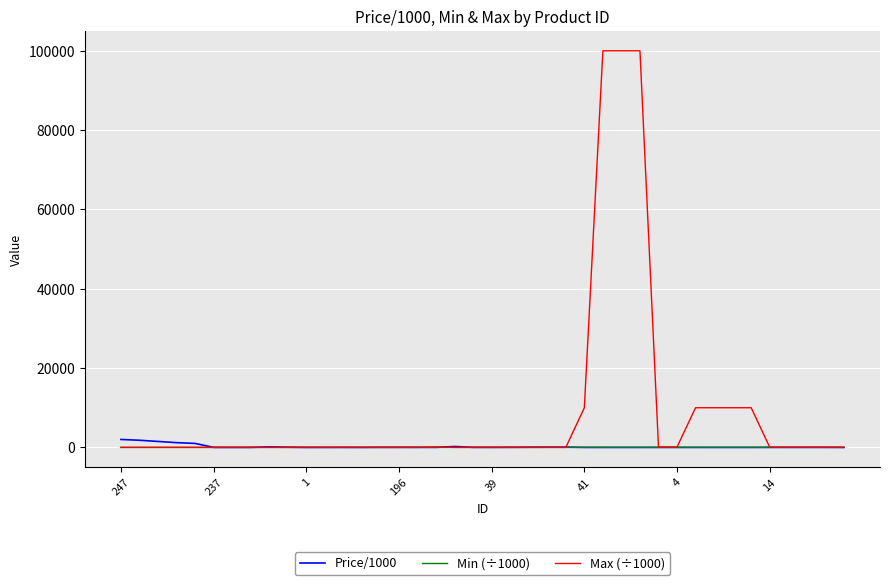

Which series has the largest total across all categories?

Max (÷1000)